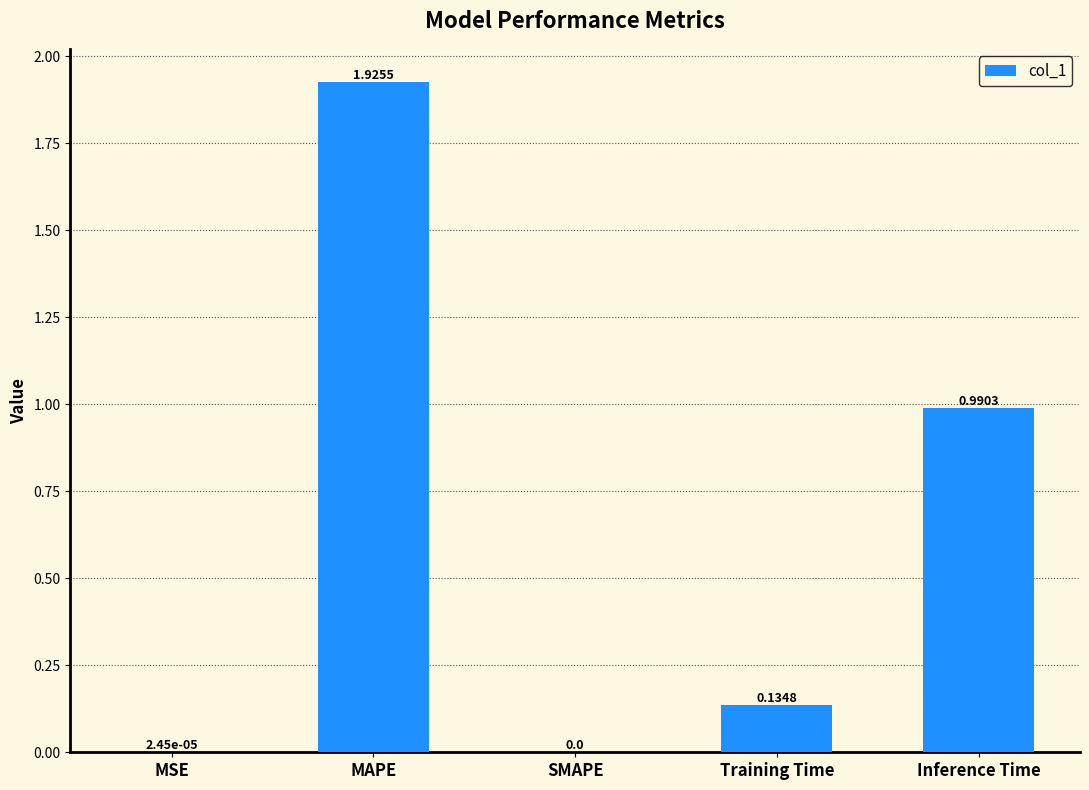

Which has a higher value, Inference Time or MAPE?

MAPE